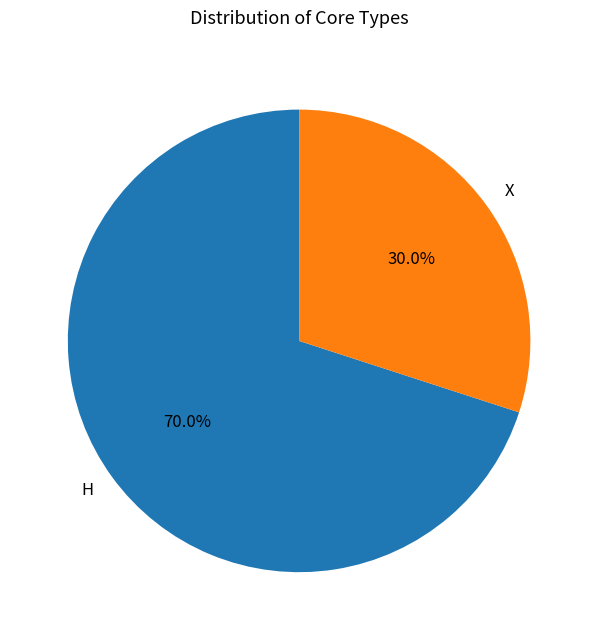

Is there any slice that represents more than half of the pie?

Yes